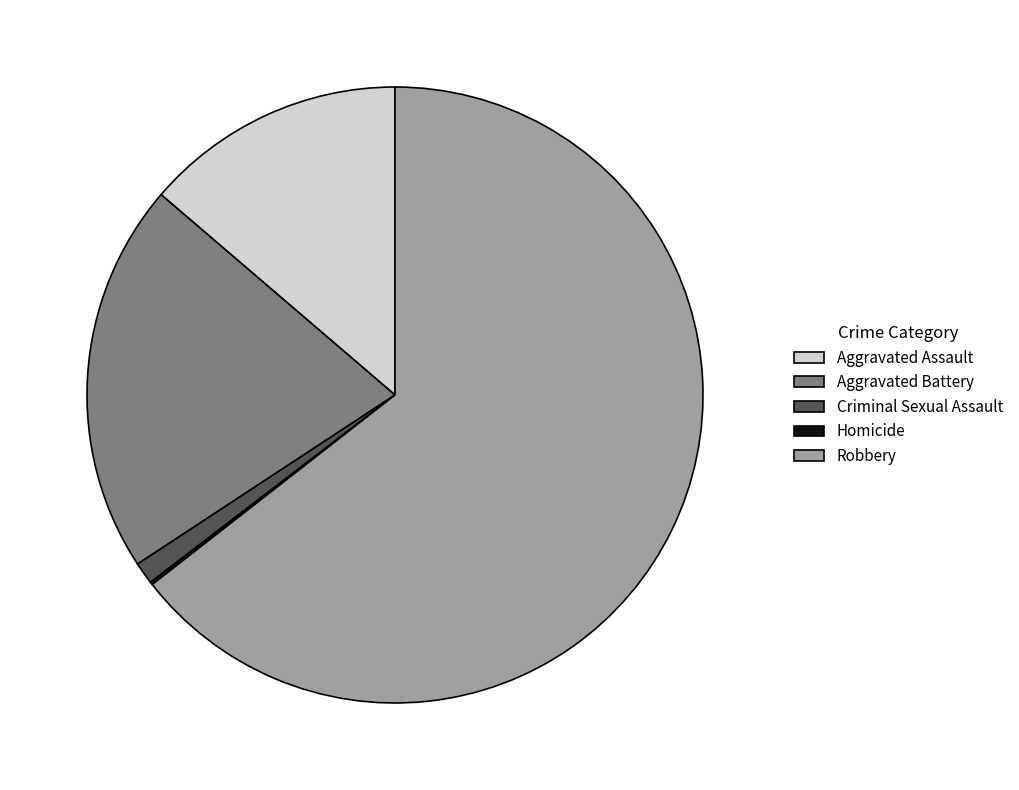

Which slice is the largest?

Robbery